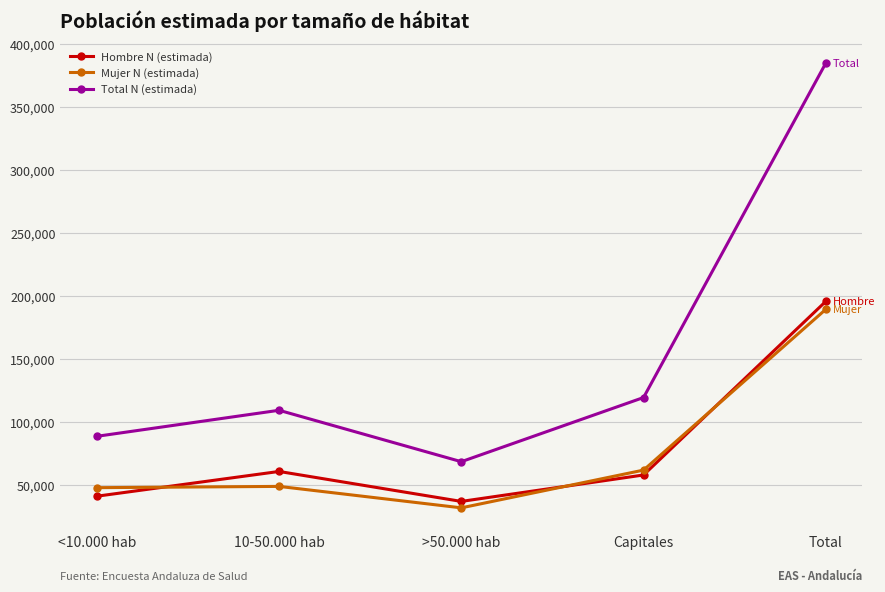

At which category is the sum across all series the highest?

Total